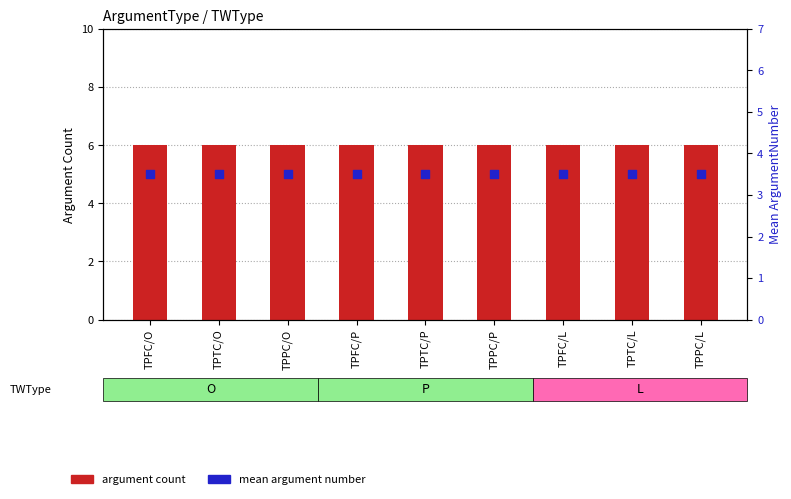

Which series has the widest spread of Y values?

argument count